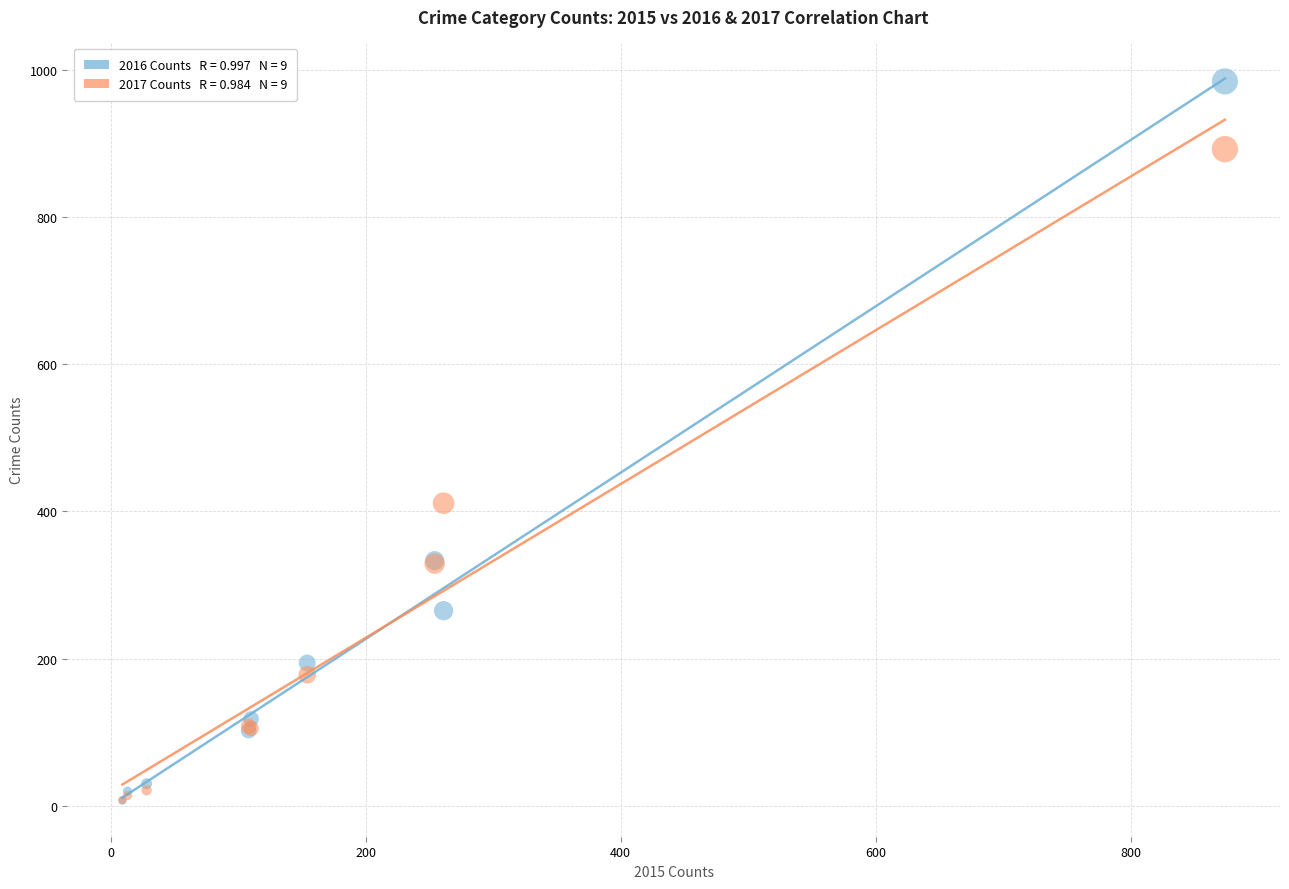

Across all series, what Y value is closest to 495?

411